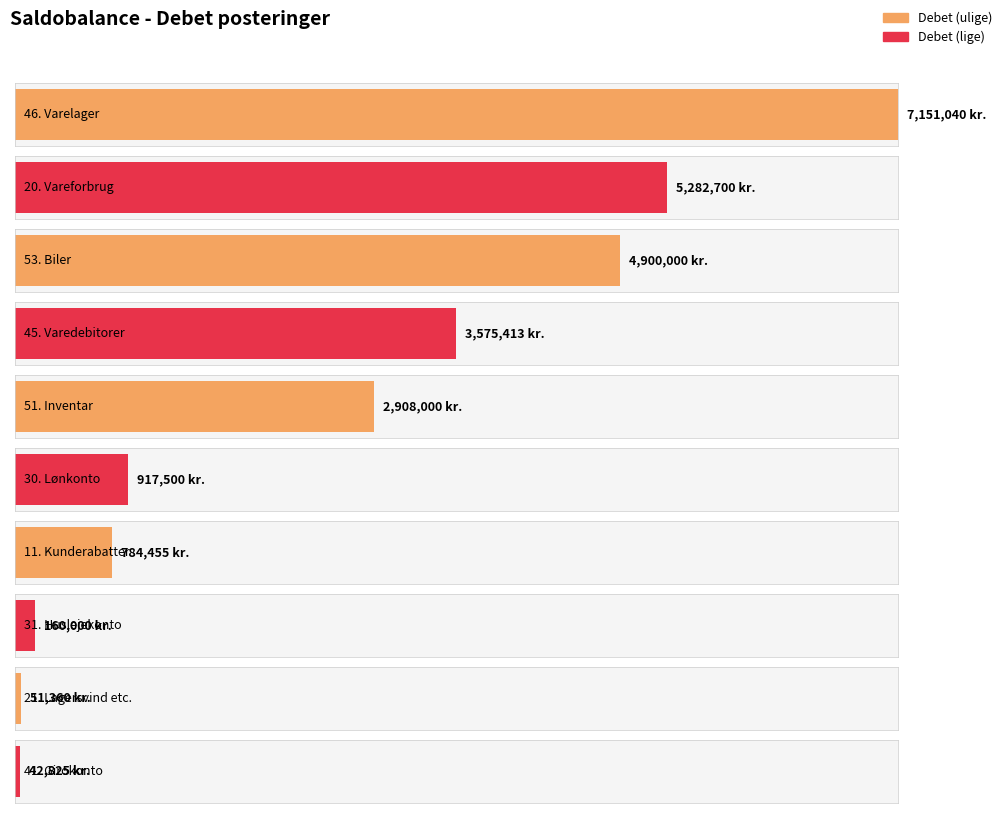

How many distinct data groups are displayed?

2